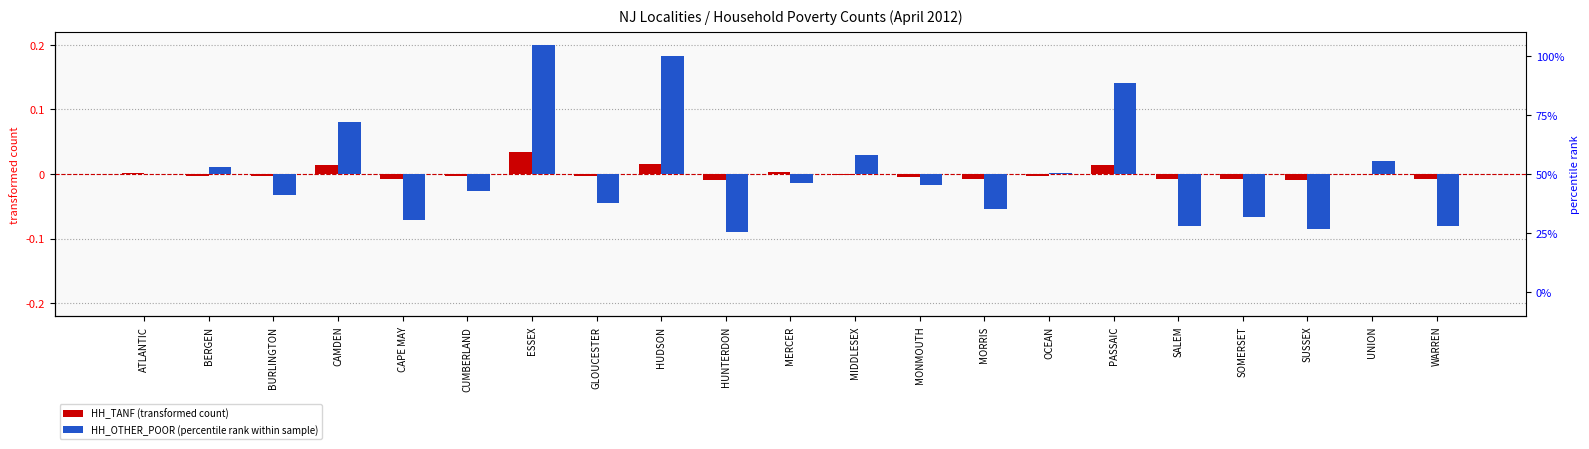

What is the label of the 3rd bar from the right?

SUSSEX